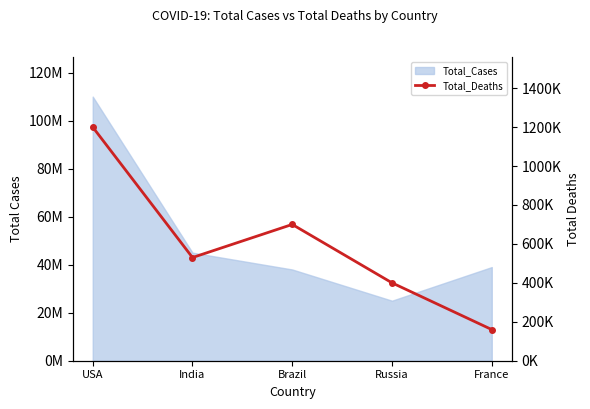

Is it true that the value at France is 160000?

True